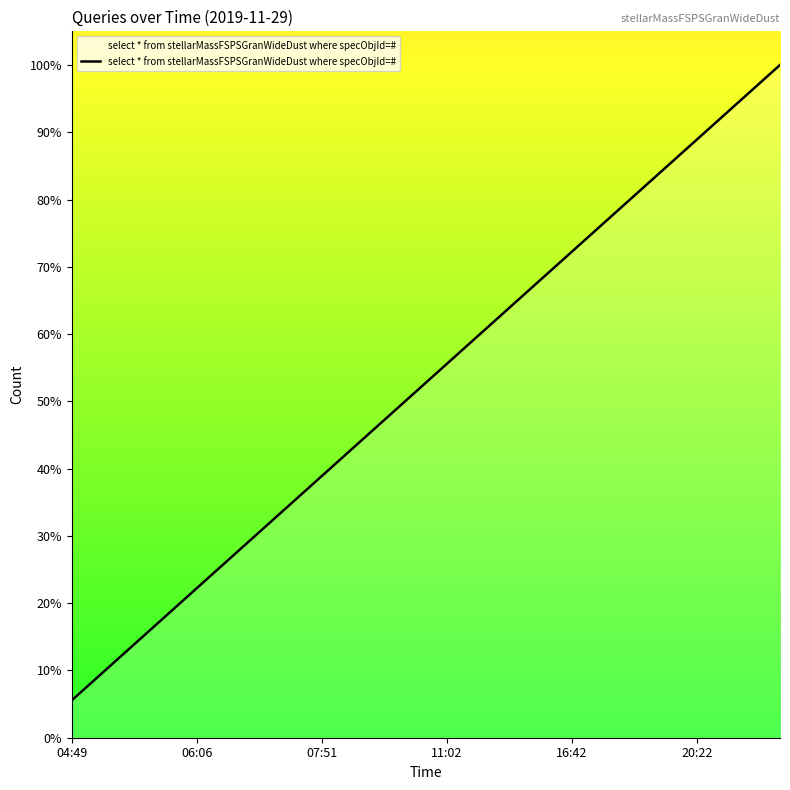

Does the chart display data point markers on the line(s)?

No